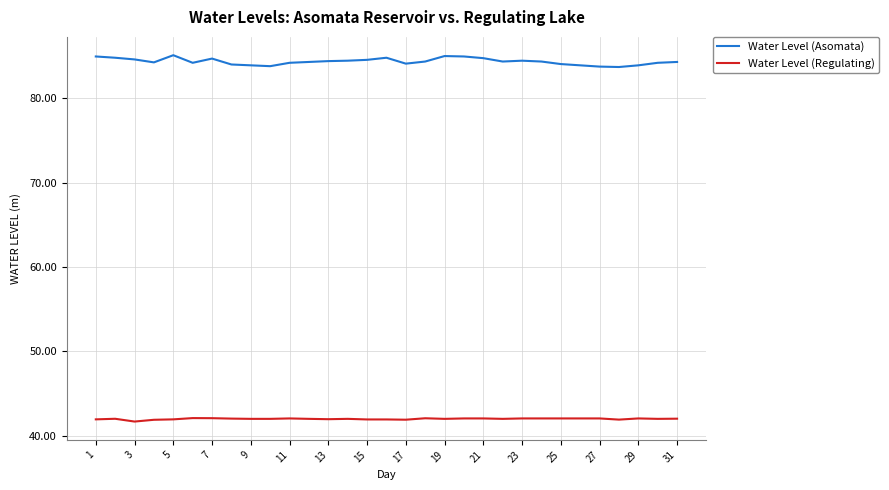

What are all the series names shown in the legend?

Water Level (Asomata), Water Level (Regulating)